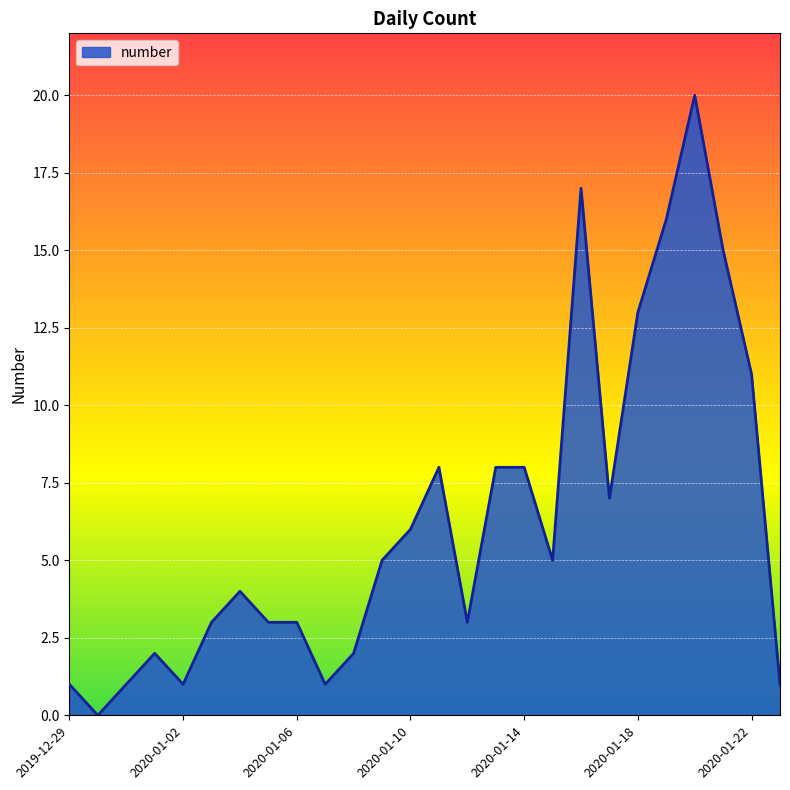

How many lines are shown in the chart?

1